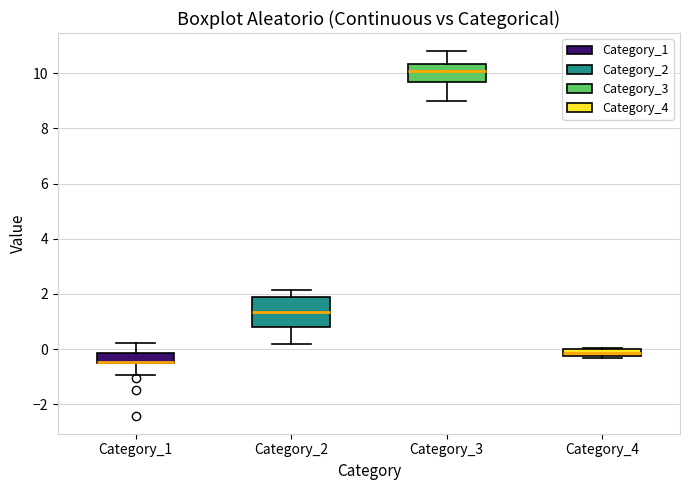

Where does the upper whisker of the box for Category_3 end on the y-axis? The values are not printed on the chart, so give them approximately, as read against the axis.

10.8